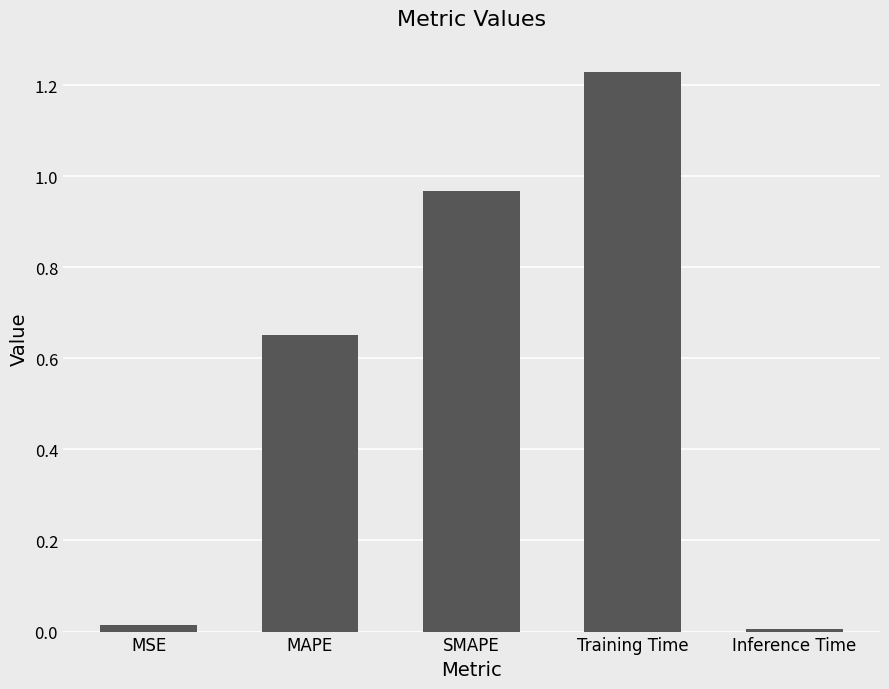

What is the sum of all values?

2.9